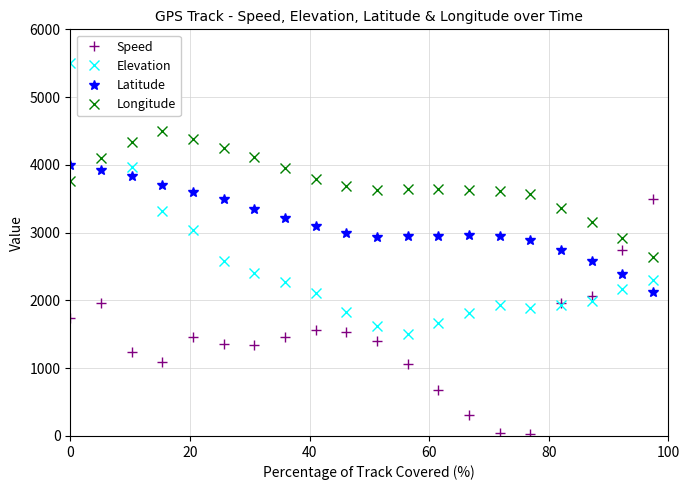

What is the value of the Speed point at the 9th from the left?

1459.8